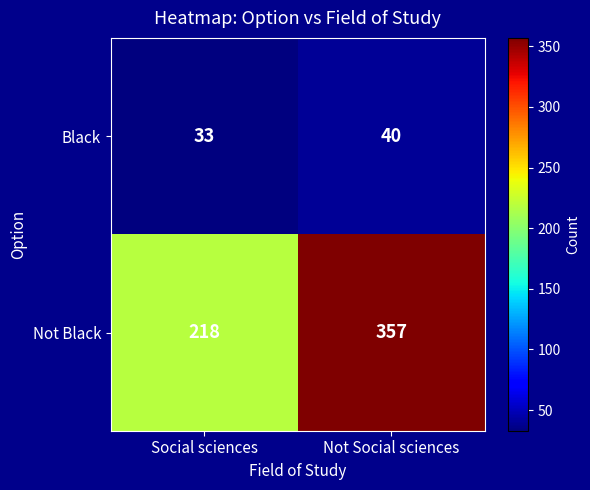

What is the difference between the highest and lowest values at Not Social sciences?

317